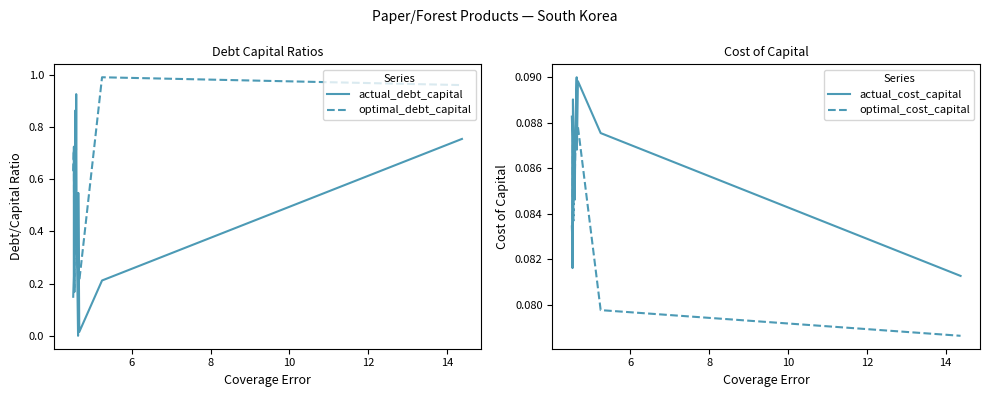

Which series has the largest range (max minus min)?

actual_debt_capital